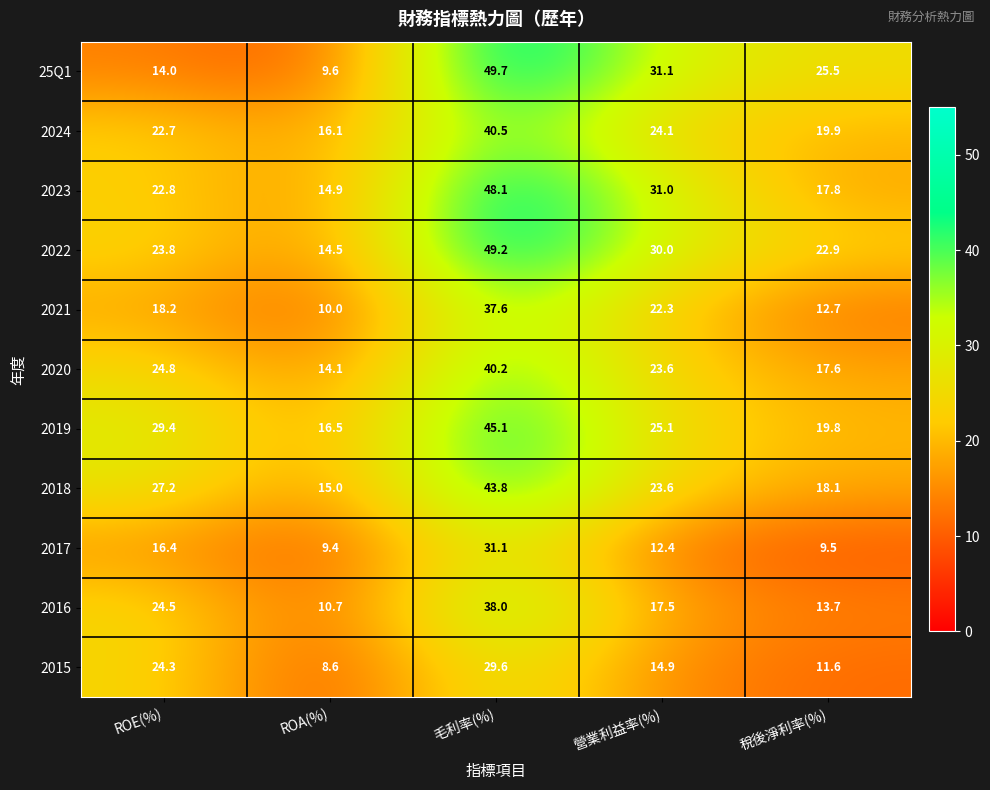

Which series has the largest total across all categories?

2022